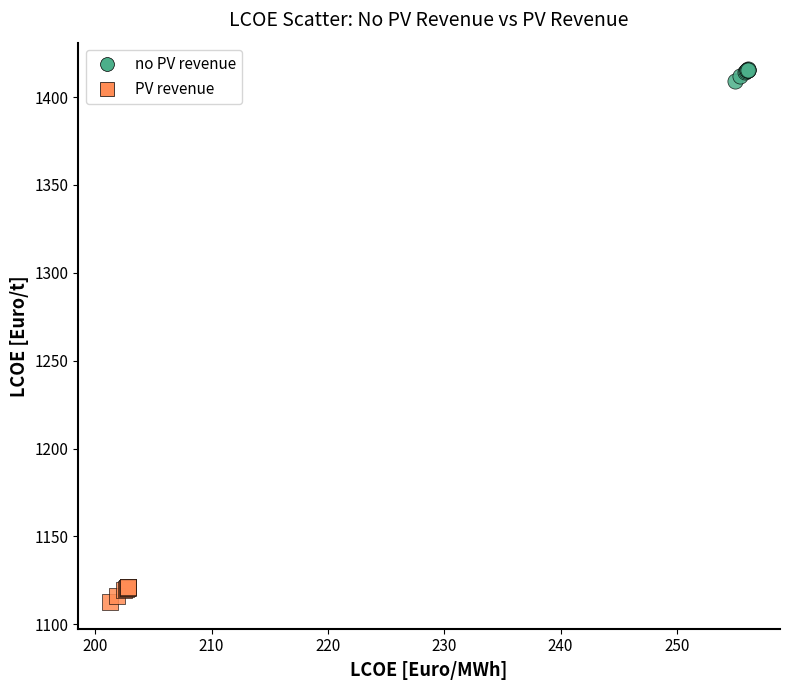

Which series contains the highest Y value?

no PV revenue